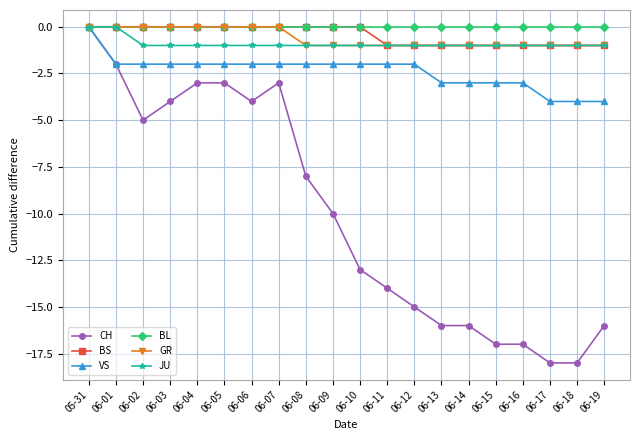

Which series has the largest range (max minus min)?

CH